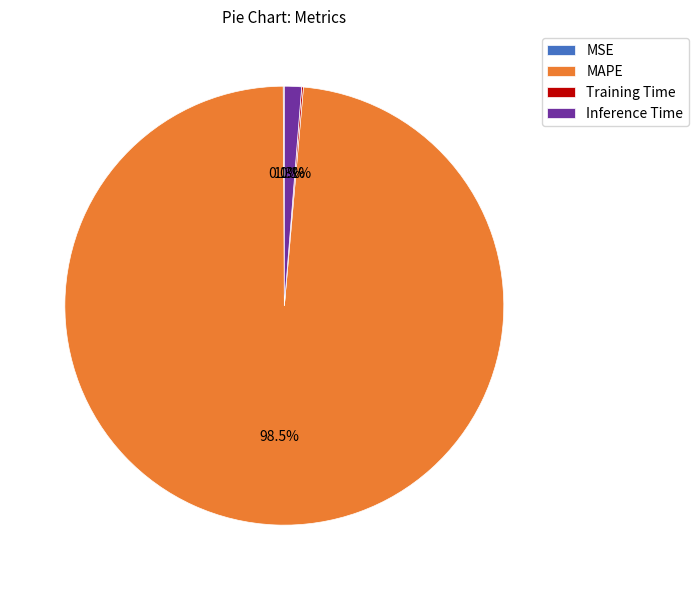

Which slice is the largest?

MAPE